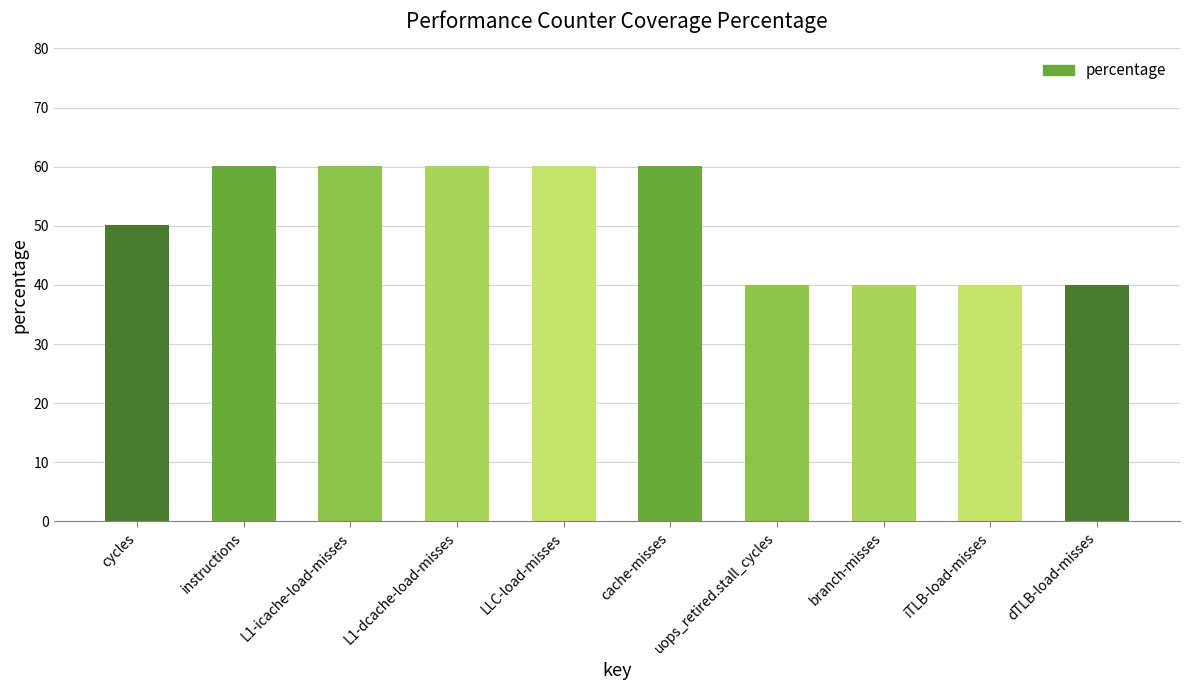

Are the bars horizontal?

No